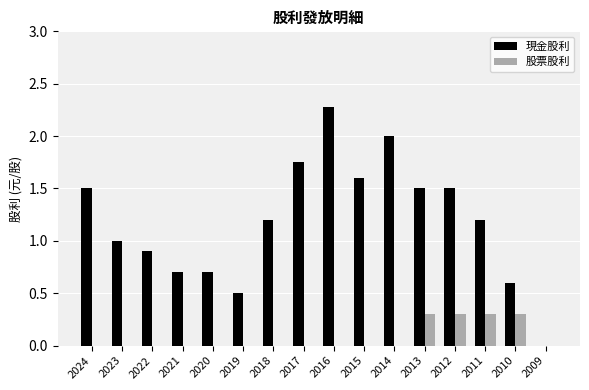

Which series changed the most between 2013 and 2011?

現金股利